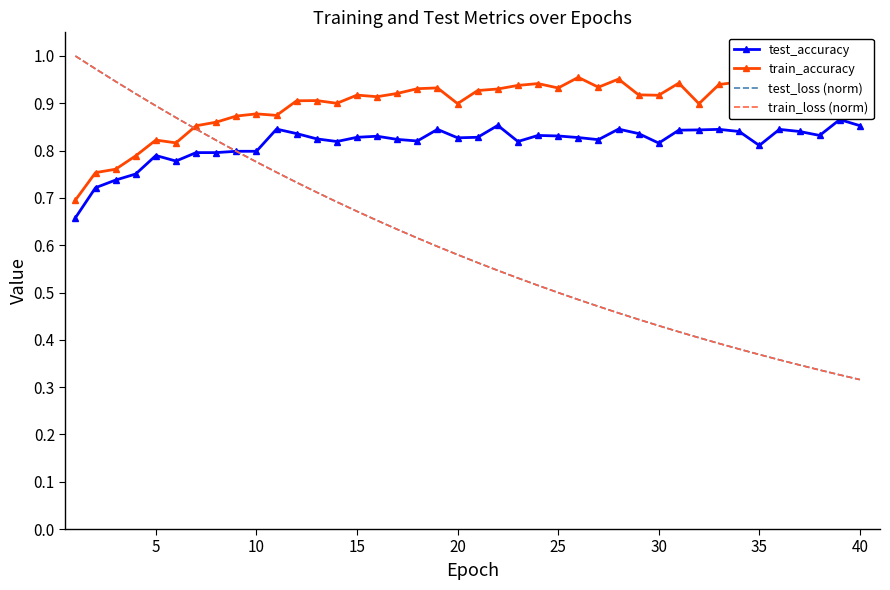

Which series has the largest total across all categories?

train_accuracy